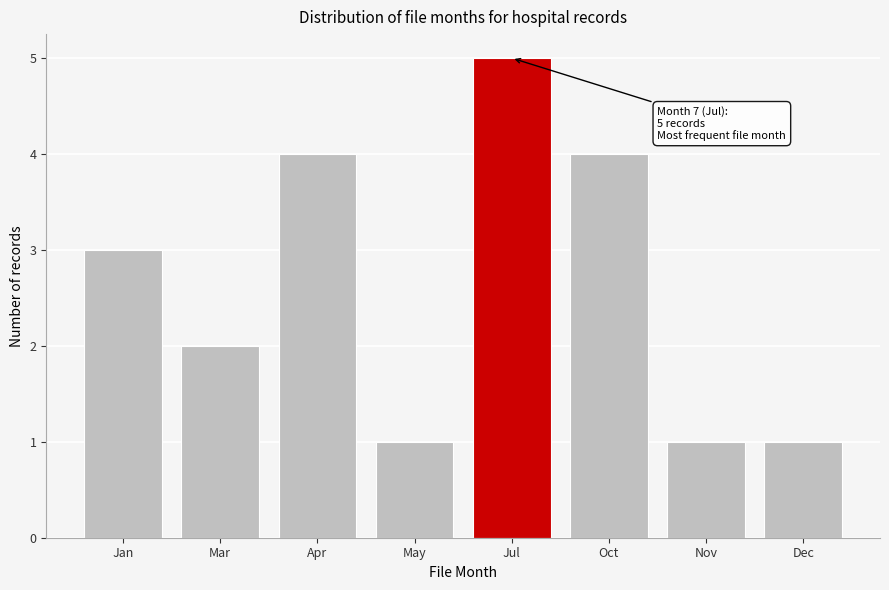

Reading right to left, what are all the values shown in this chart?

Dec=1	Nov=1	Oct=4	Jul=5	May=1	Apr=4	Mar=2	Jan=3